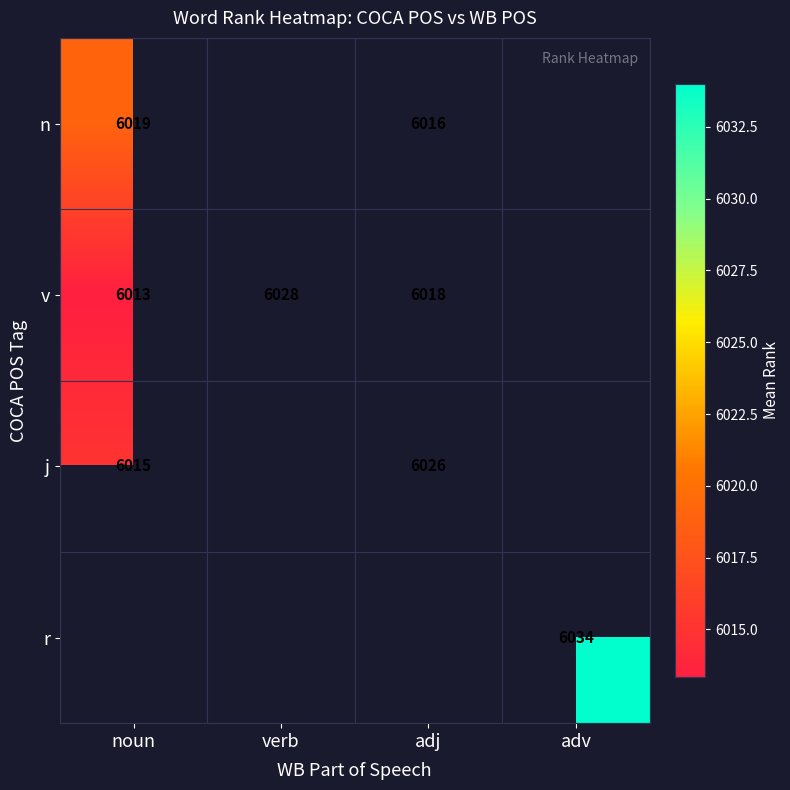

What is the sum of the j values at noun and adj?

12041